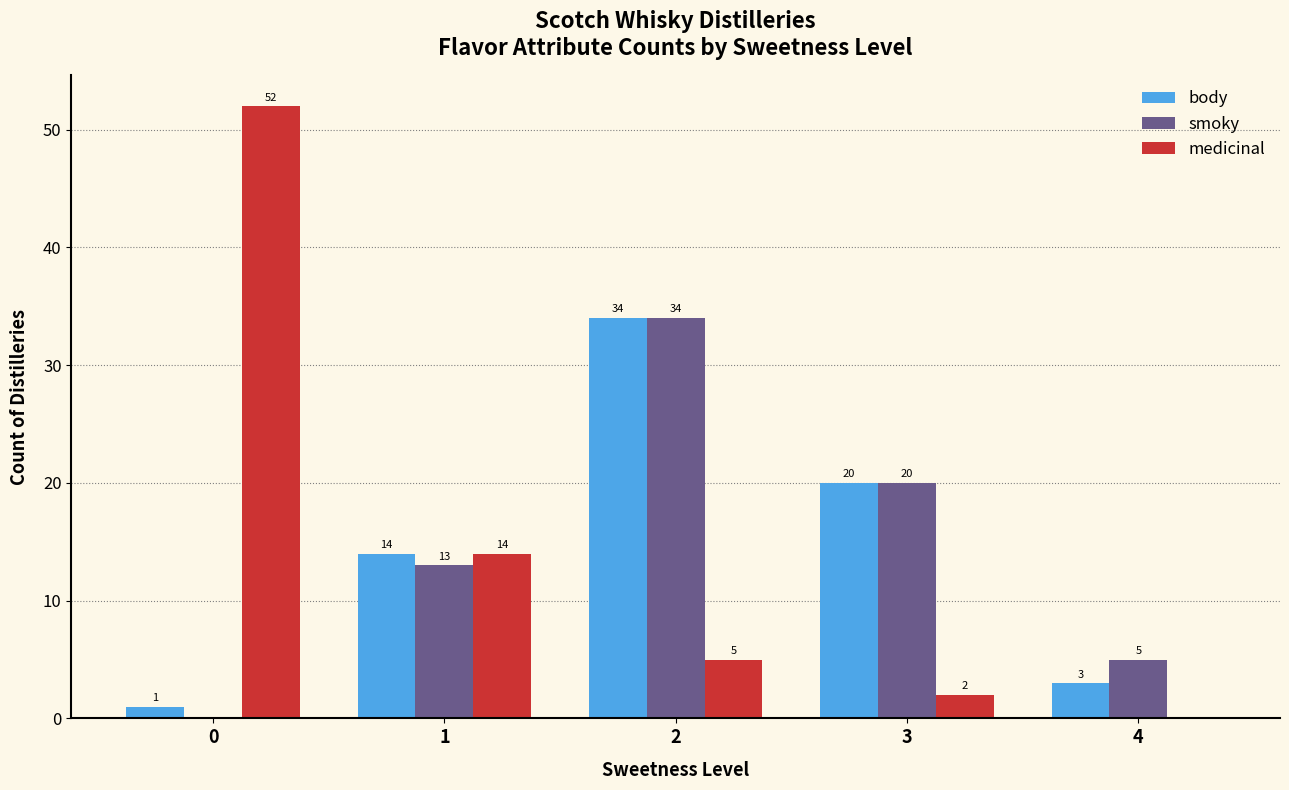

How many groups of bars are there?

5